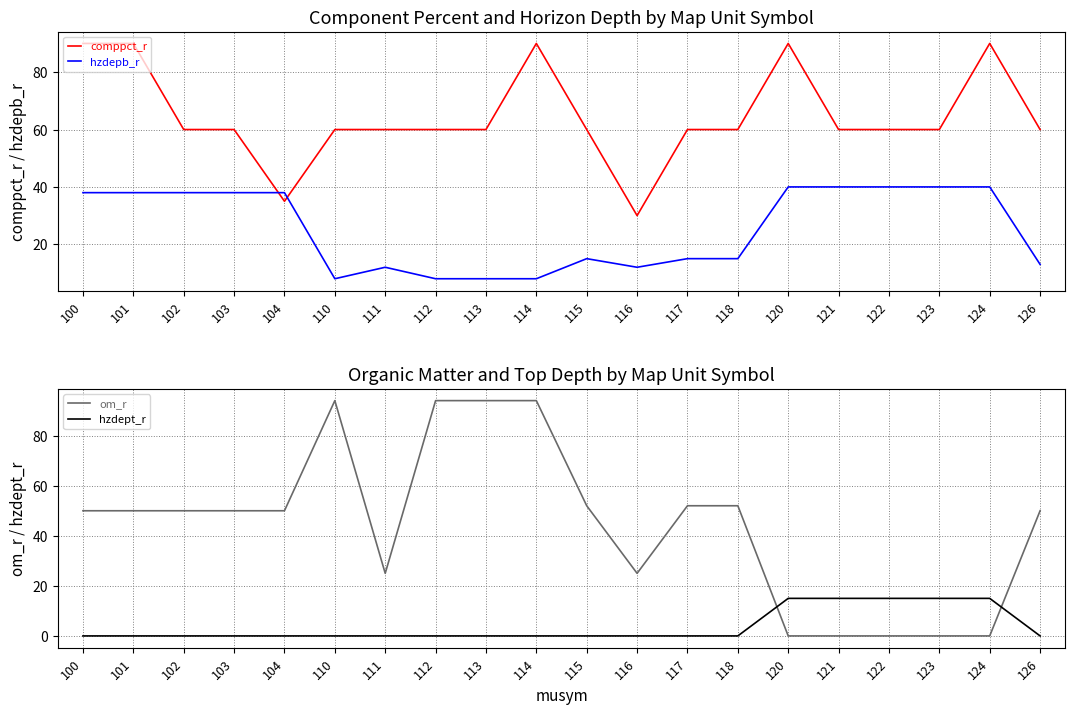

How many lines are shown in the chart?

4